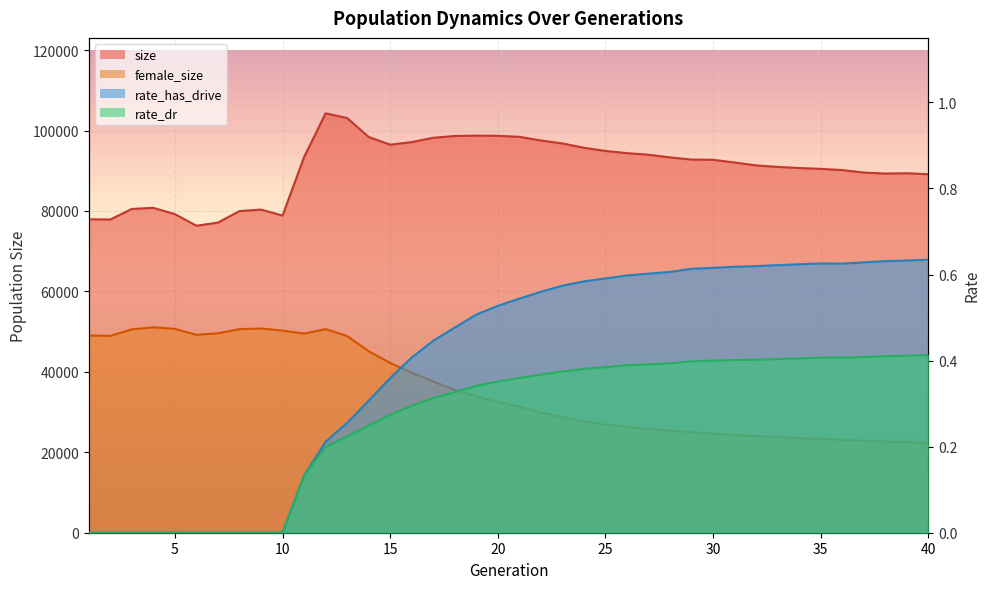

What are all the series names shown in the legend?

size, female_size, rate_has_drive, rate_dr